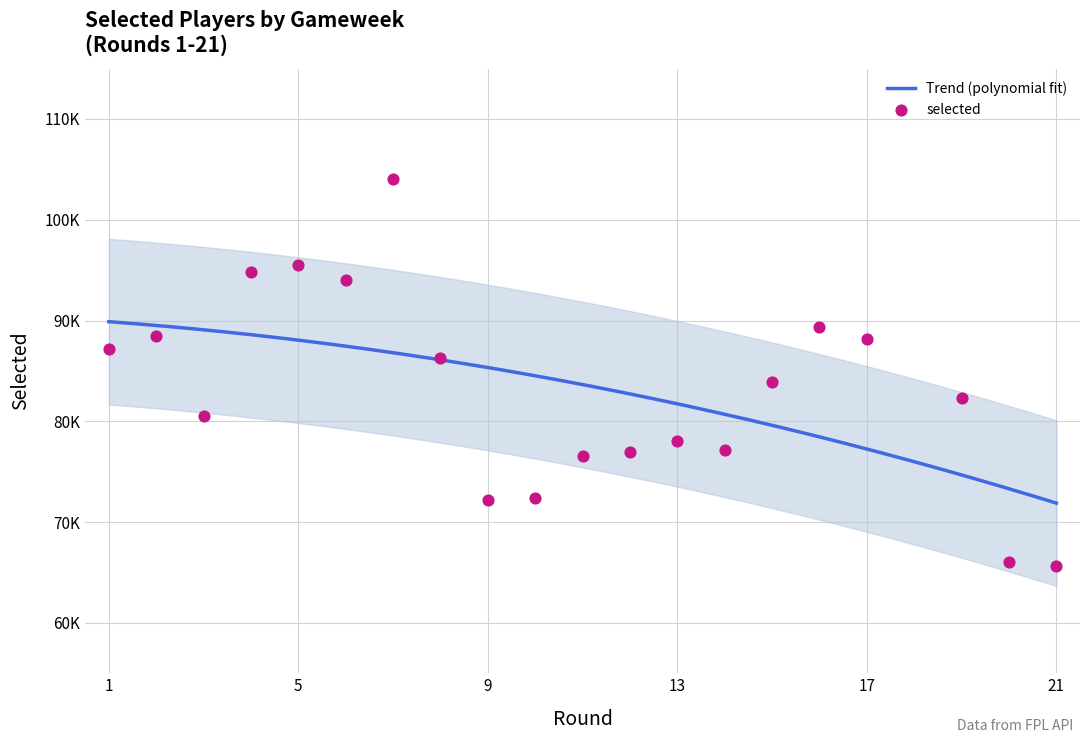

What is the change in value from 1 to 19?

-4884